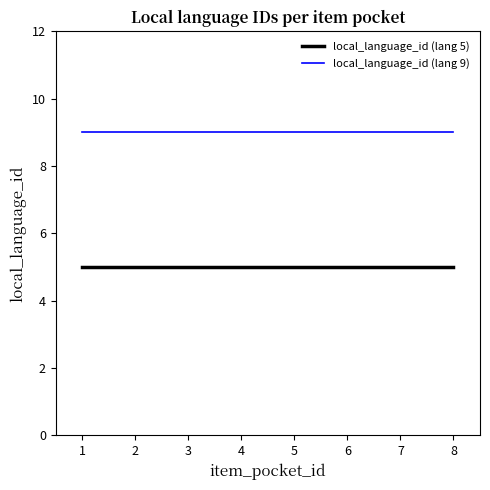

True or false: local_language_id (lang 5) and local_language_id (lang 9) intersect in this chart.

False